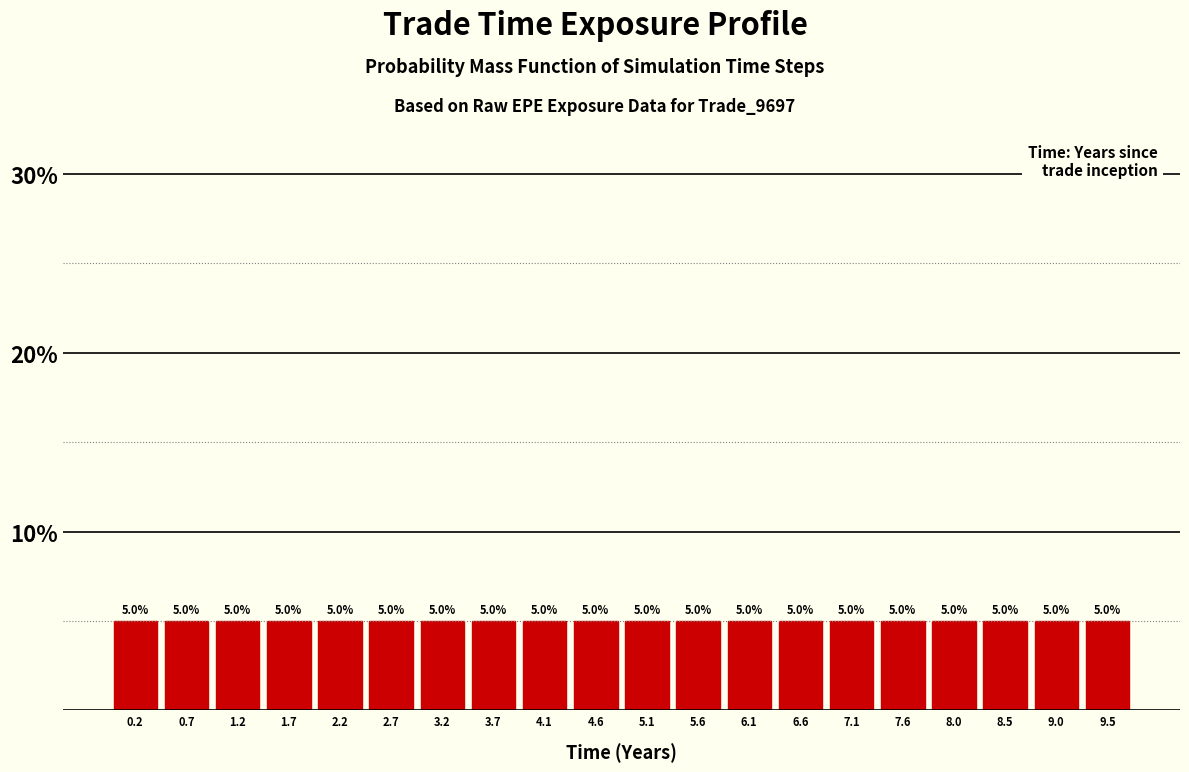

How tall is the bar that spans 0.50 to 0.95 on the x-axis? The bar edges are not printed on the chart, so give them approximately, as read against the axis.

5.0